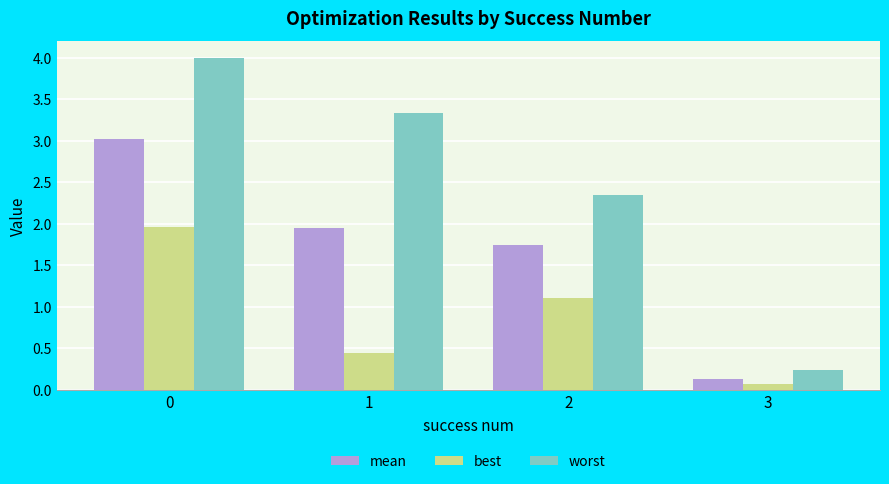

Does the chart contain stacked bars?

No